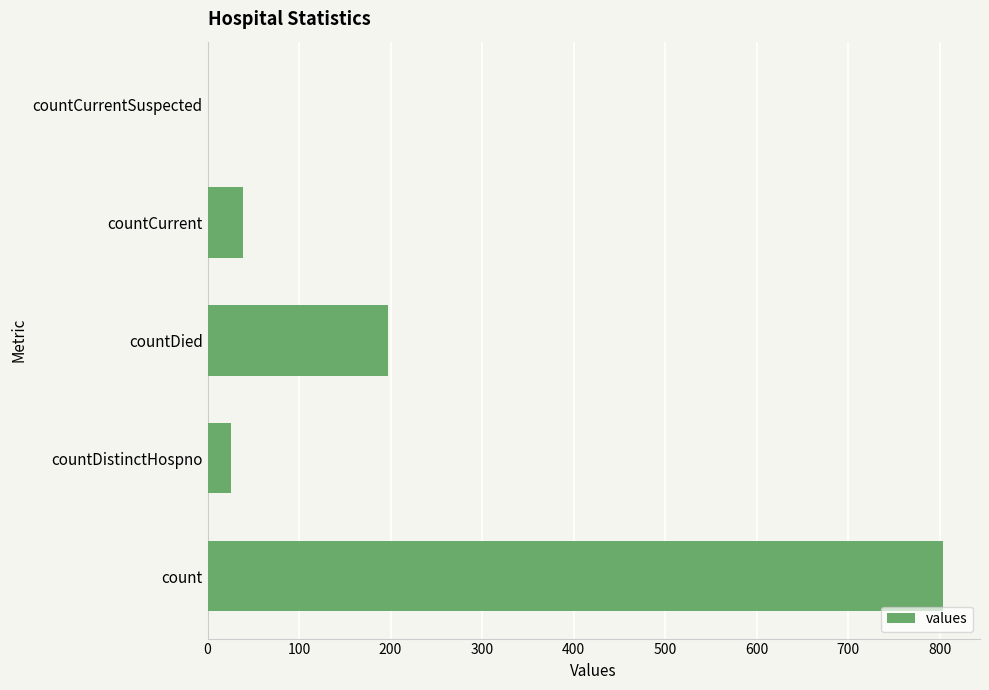

At which category does the chart reach its peak across all series?

count